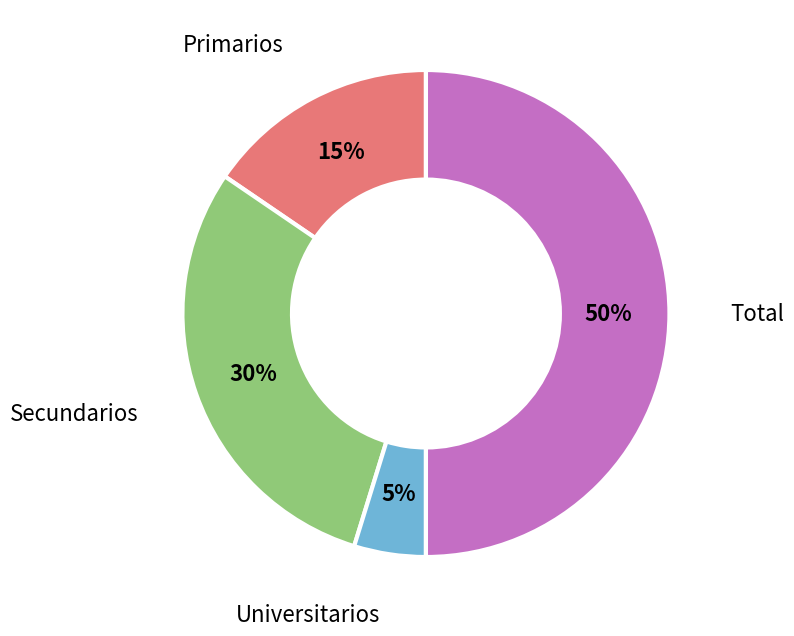

To the nearest percent, what is the average slice percentage?

25%